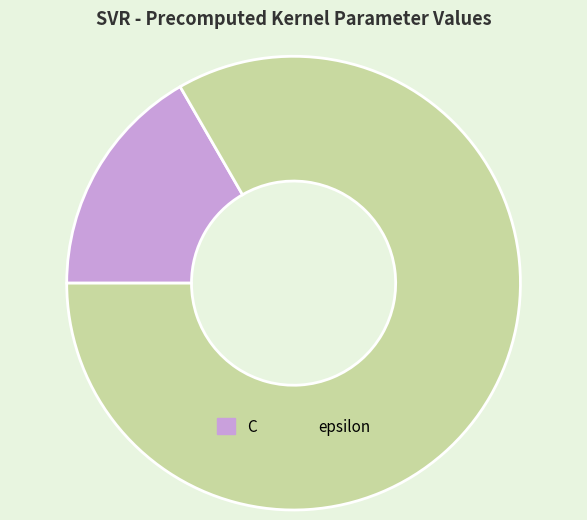

Rank the categories by value from highest to lowest.

epsilon, C